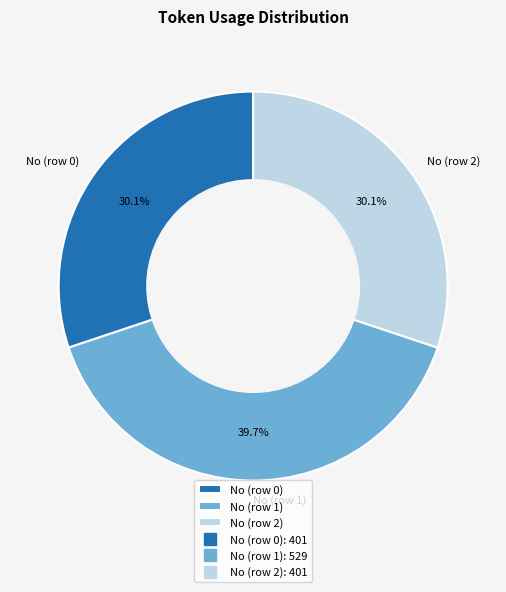

The No (row 1) slice represents 45% of the pie. True or false?

False